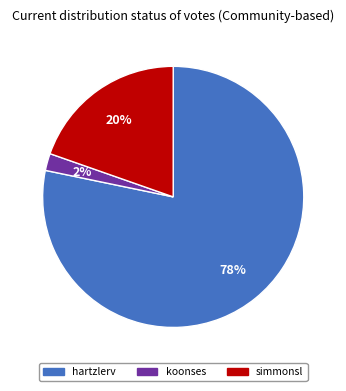

Which has a higher value, koonses or hartzlerv?

hartzlerv